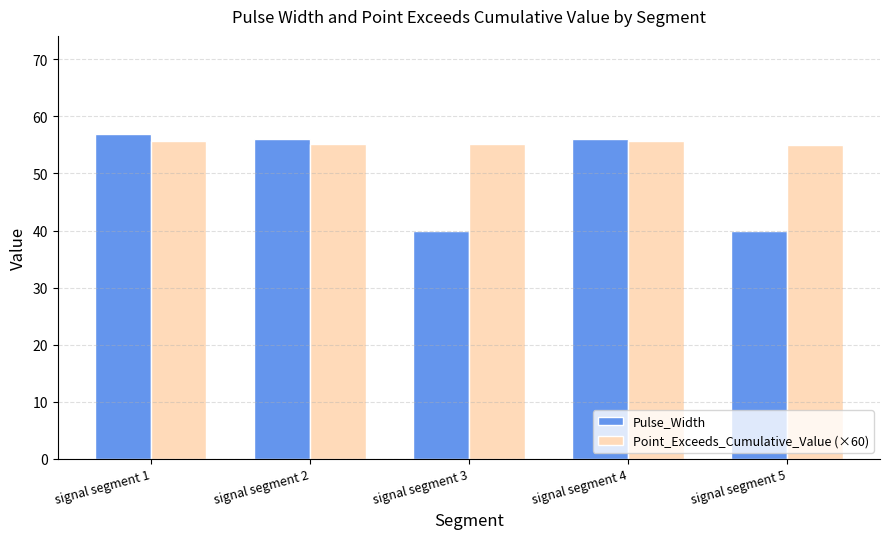

The value of Point_Exceeds_Cumulative_Value (×60) at signal segment 1 is 55.7. True or false?

True